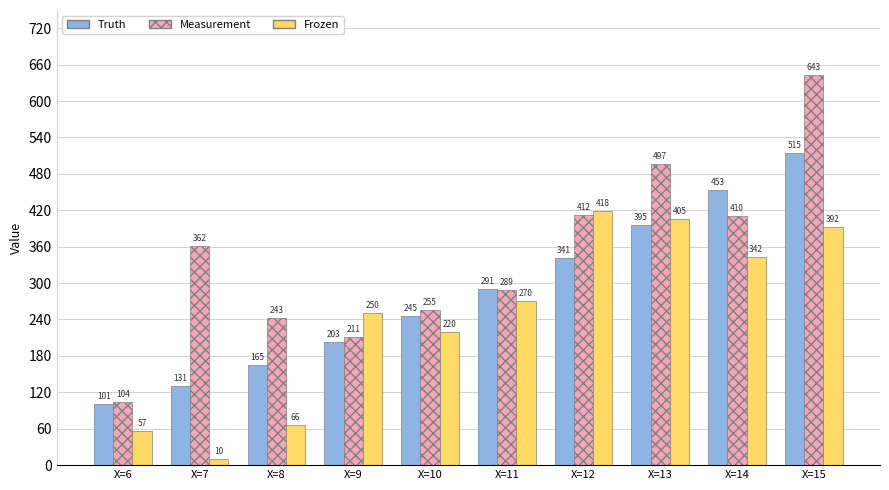

What are all the series names shown in the legend?

Truth, Measurement, Frozen